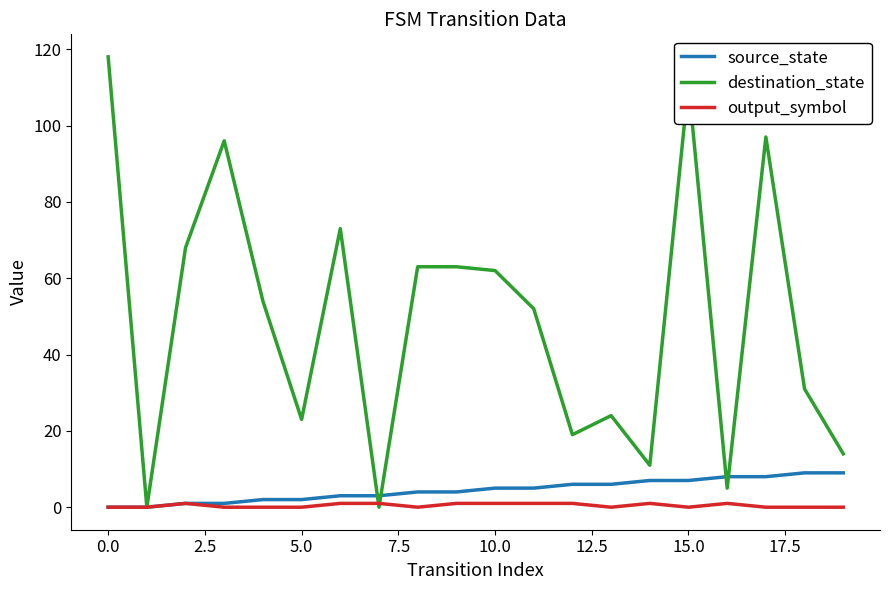

Reading left to right, list all the values displayed in this chart.

source_state: 0	0	1	1	2	2	3	3	4	4	5	5	6	6	7	7	8	8	9	9
destination_state: 118	0	68	96	54	23	73	0	63	63	62	52	19	24	11	111	5	97	31	14
output_symbol: 0	0	1	0	0	0	1	1	0	1	1	1	1	0	1	0	1	0	0	0